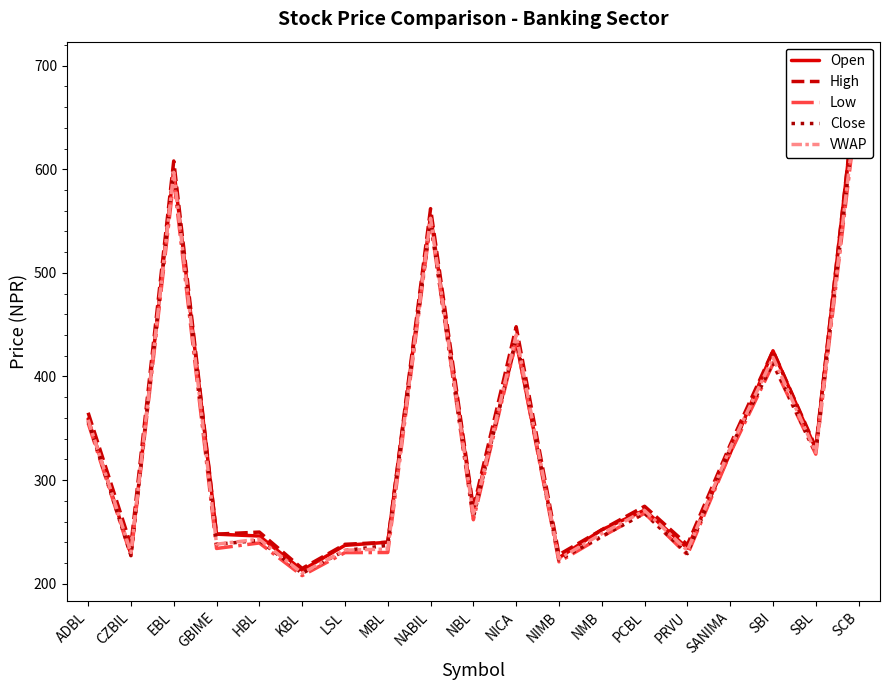

What is the total value across all series at SCB?

3426.8